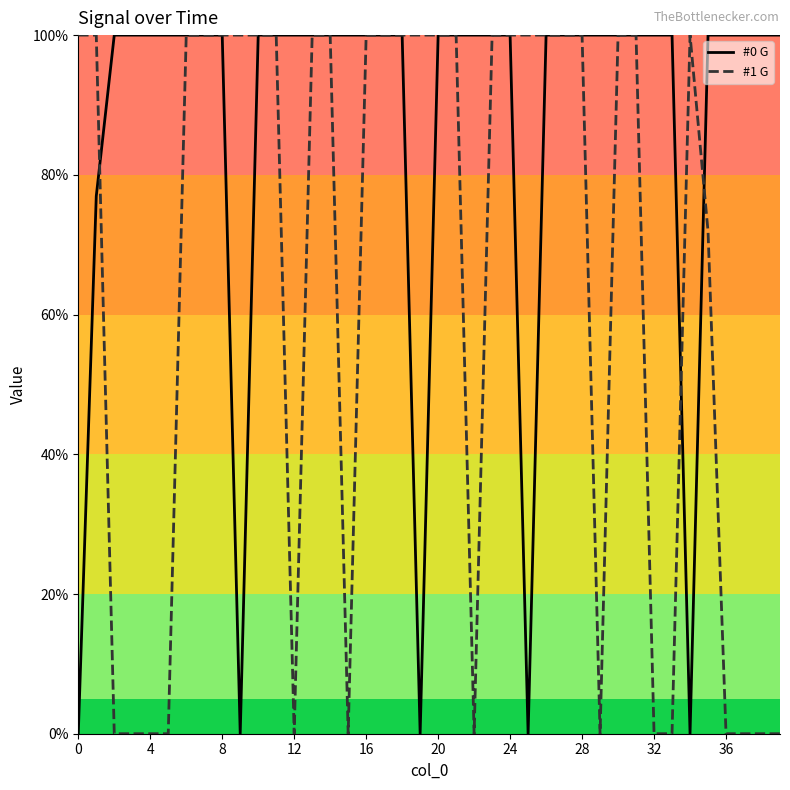

Does the chart display data point markers on the line(s)?

No